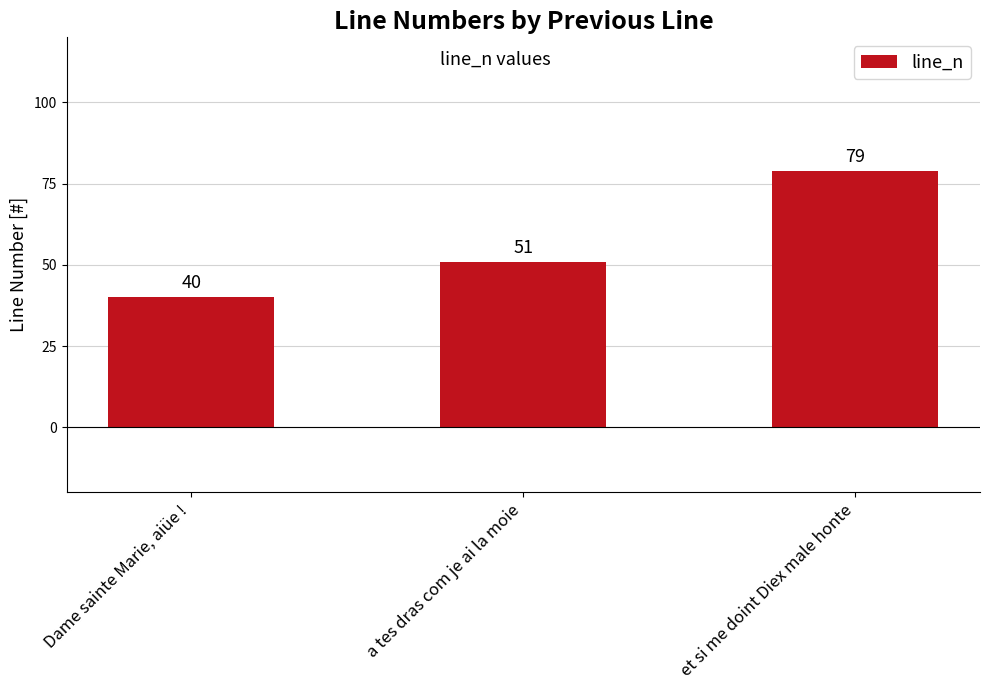

What is the change in value from a tes dras com je ai la moie to et si me doint Diex male honte?

+28